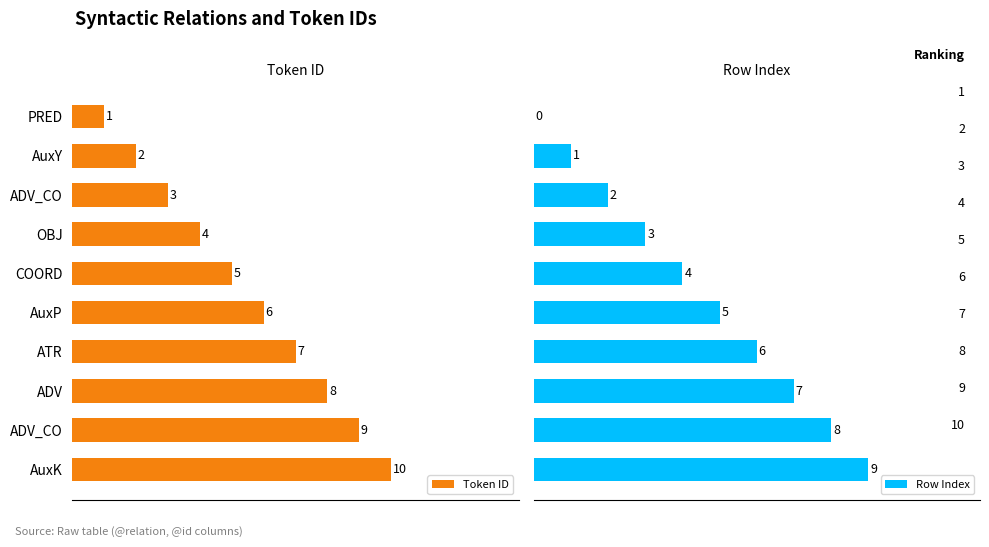

What is the maximum value shown in the chart?

10